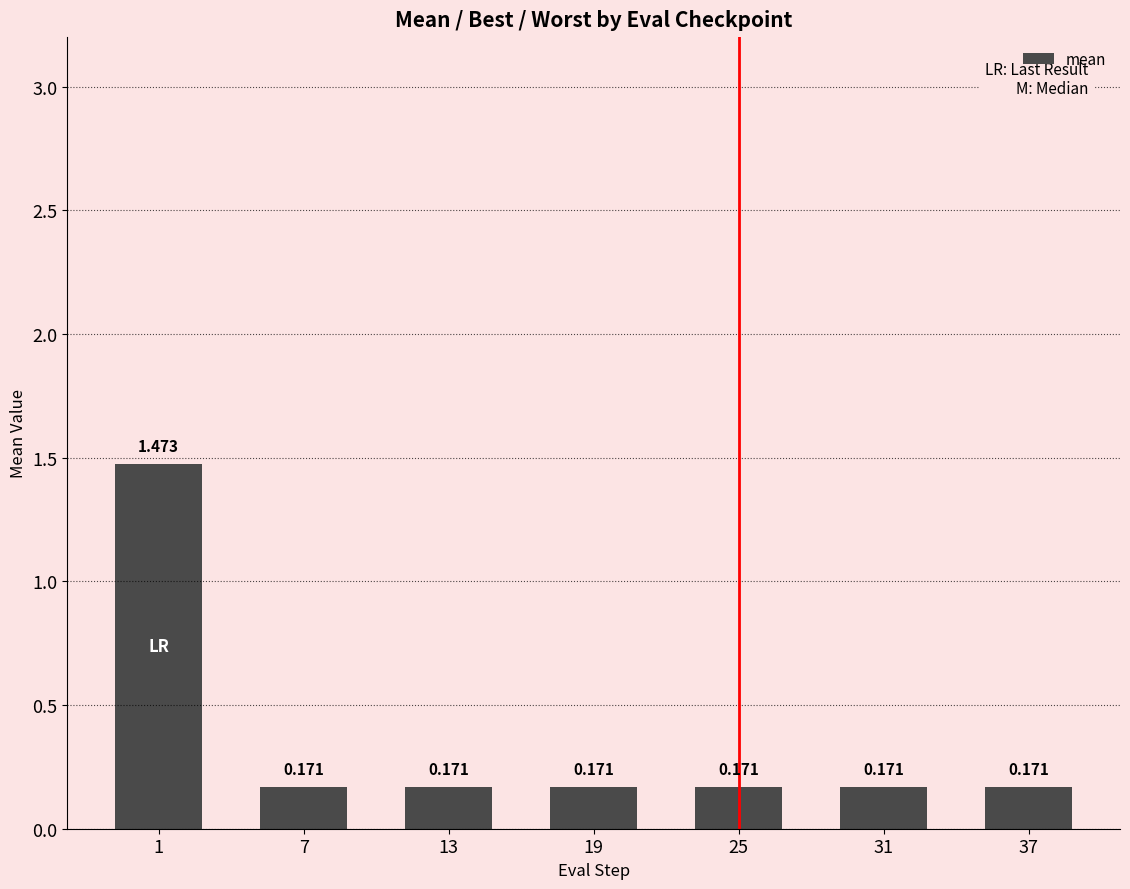

Between 13 and 25, which is larger?

13